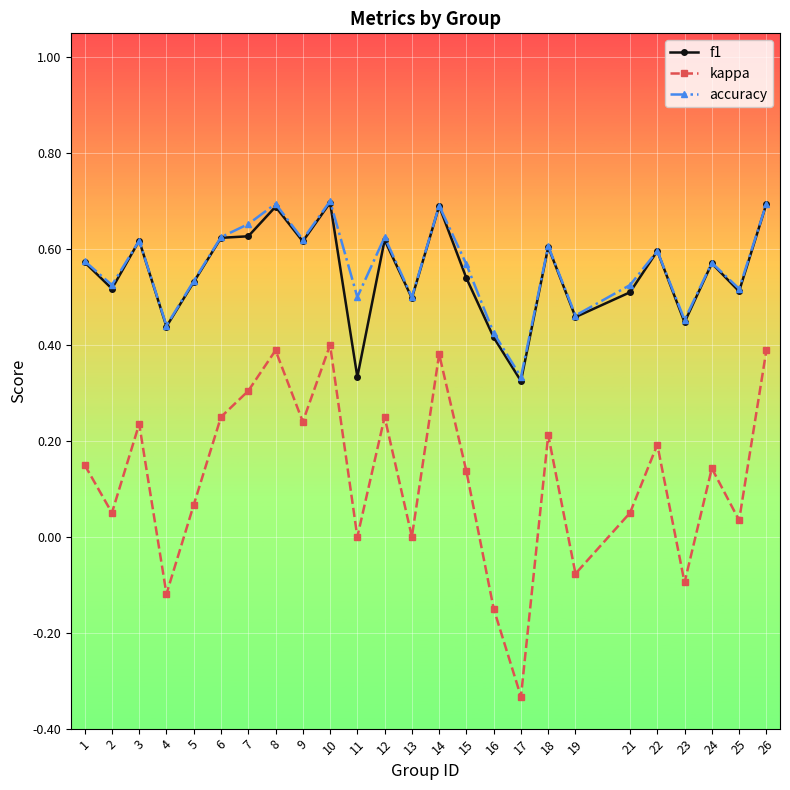

What is the total value across all series at 15?

1.2